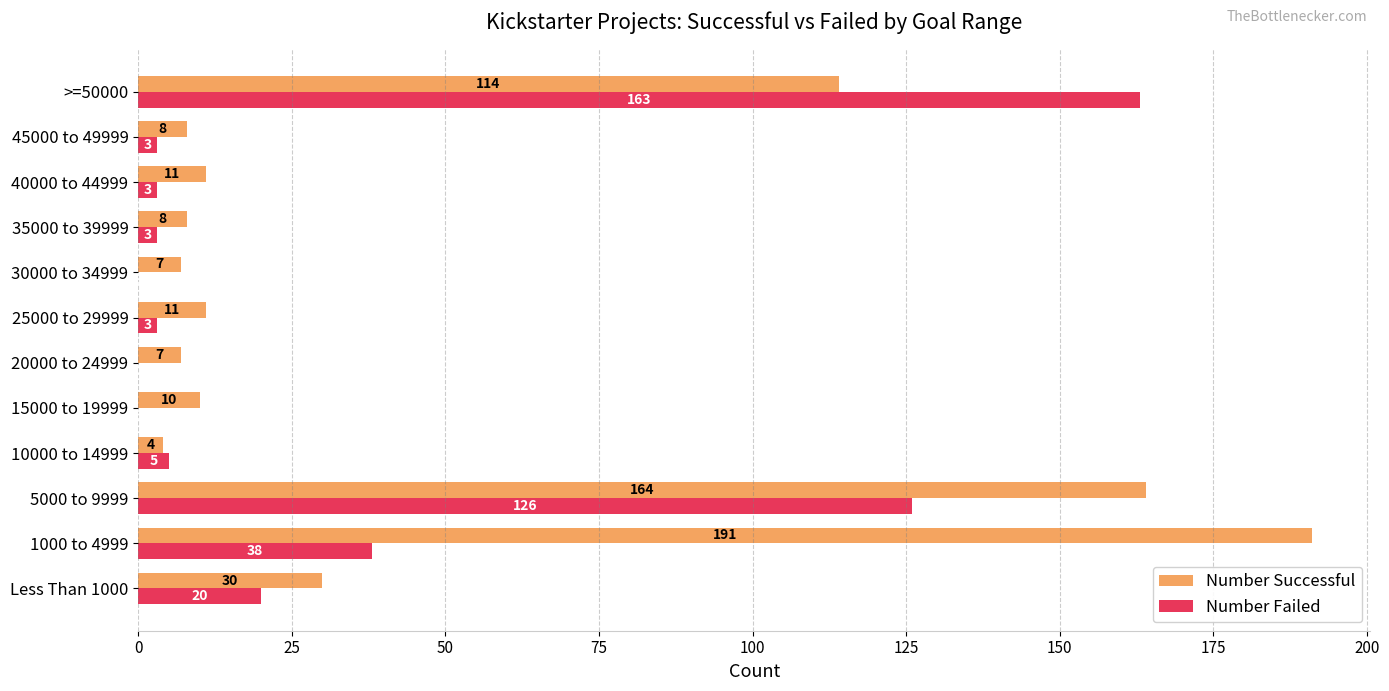

What is the sum of the Number Successful values at >=50000 and 45000 to 49999?

122